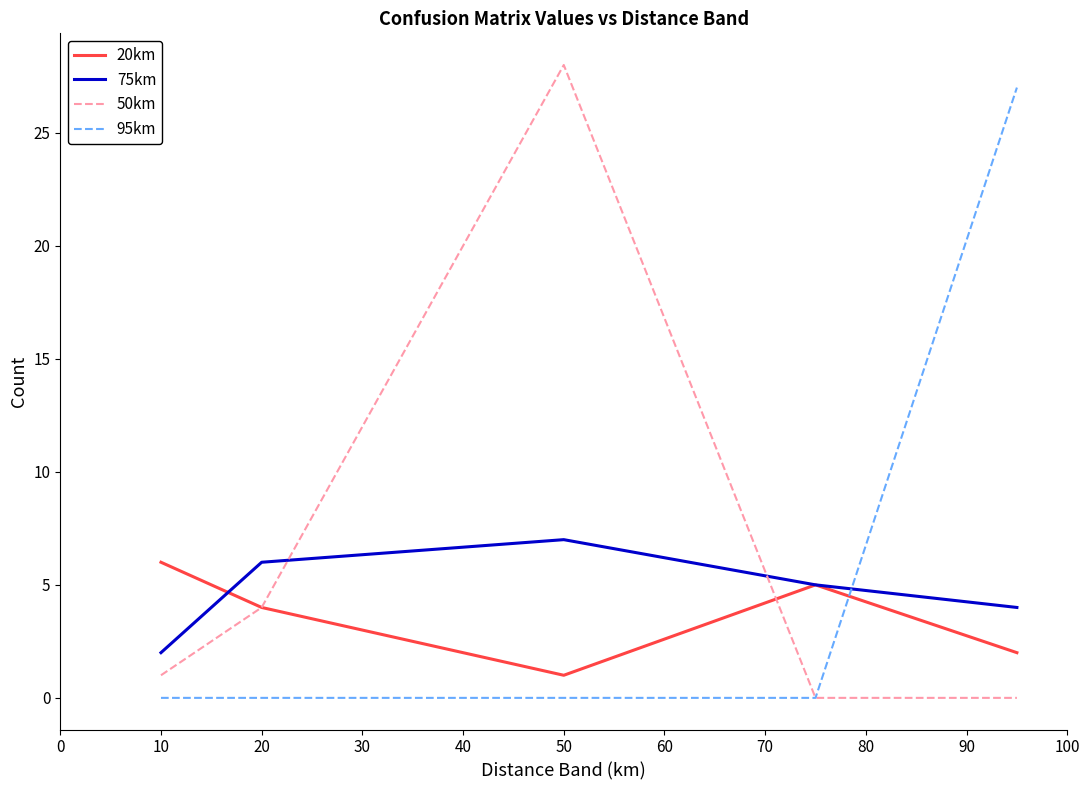

What is the highest value of the 20km series?

6